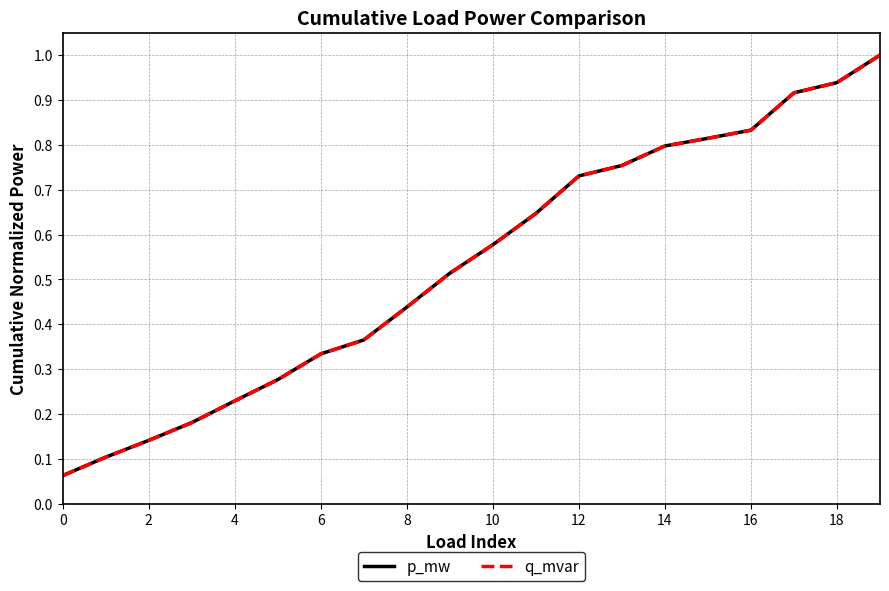

Which series has the widest spread of values?

p_mw